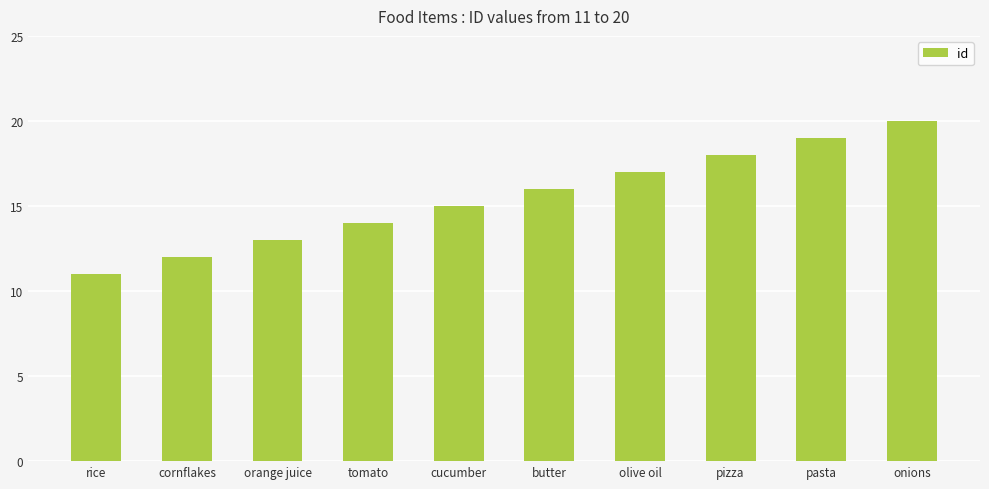

What value does the data have at tomato?

14